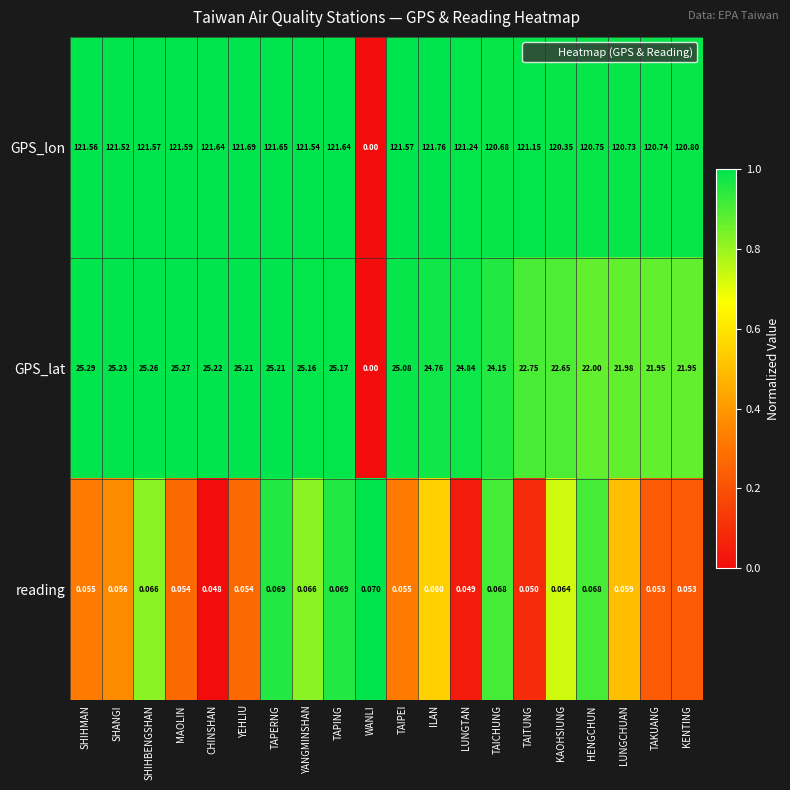

Which series has the largest total across all categories?

GPS_lon